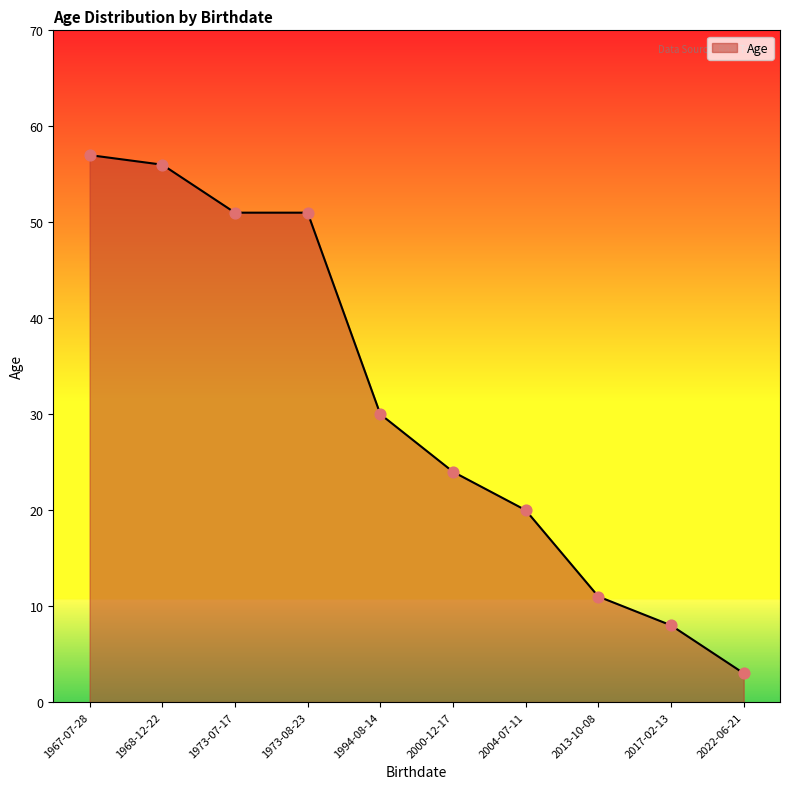

Approximately how many times larger is the value at 2004-07-11 compared to 1973-07-17?

0.4